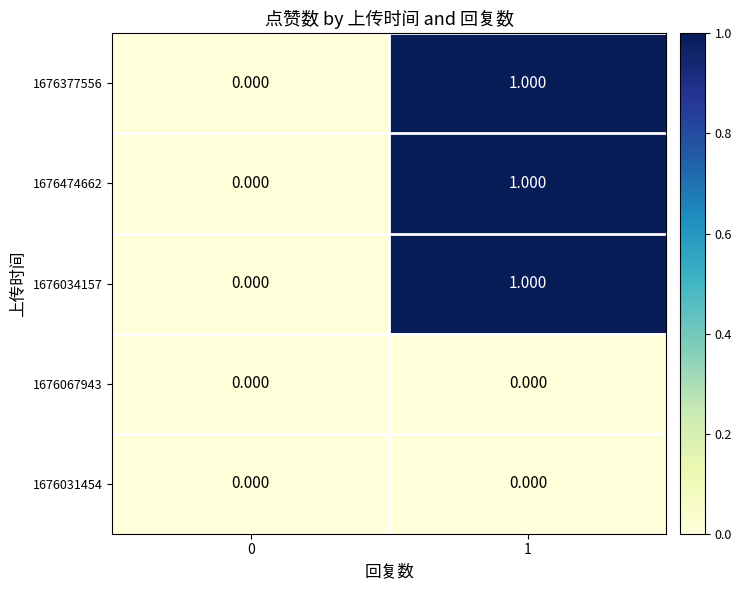

Rank the series at 1 from highest to lowest value.

1676377556, 1676474662, 1676034157, 1676067943, 1676031454